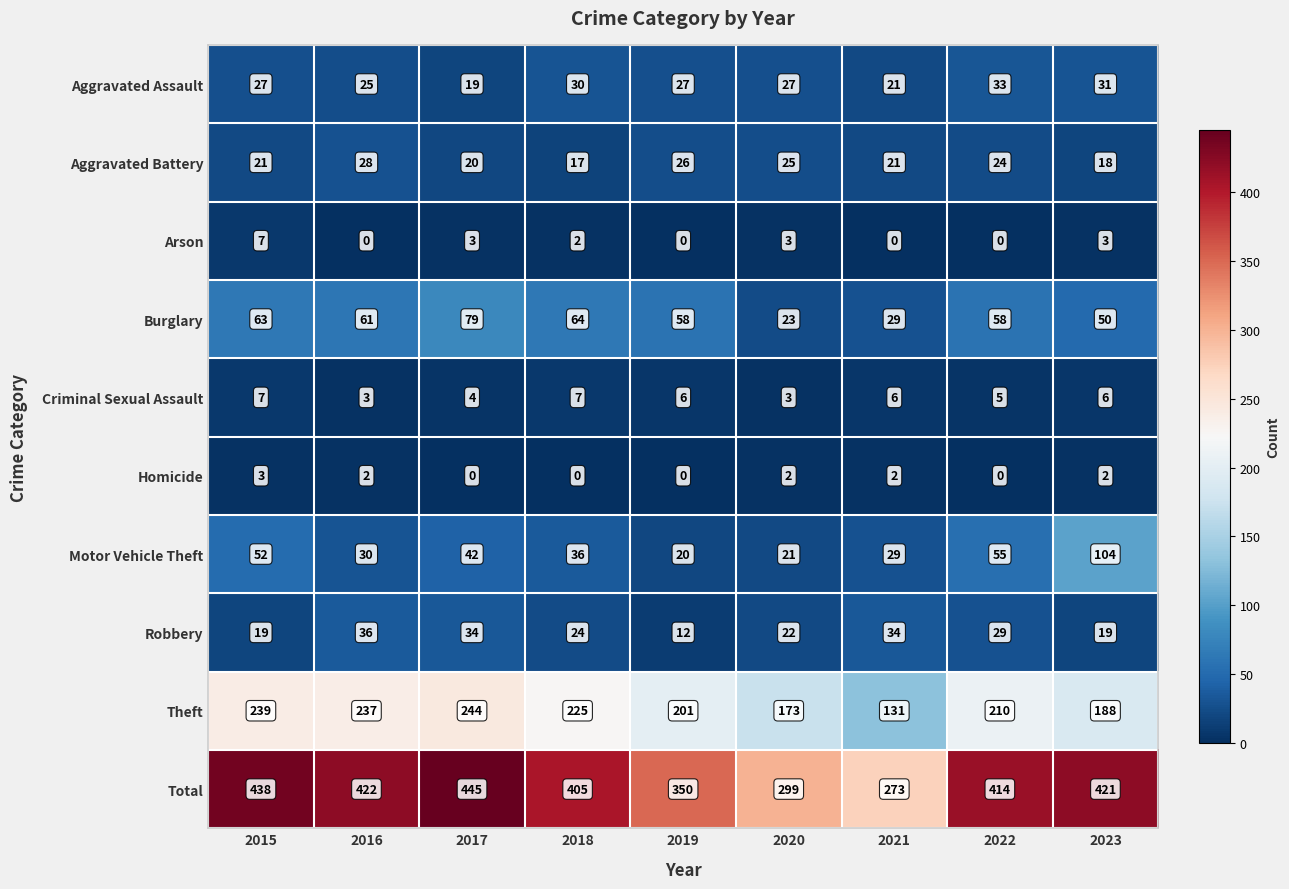

At which label is Burglary closest to 51?

2023